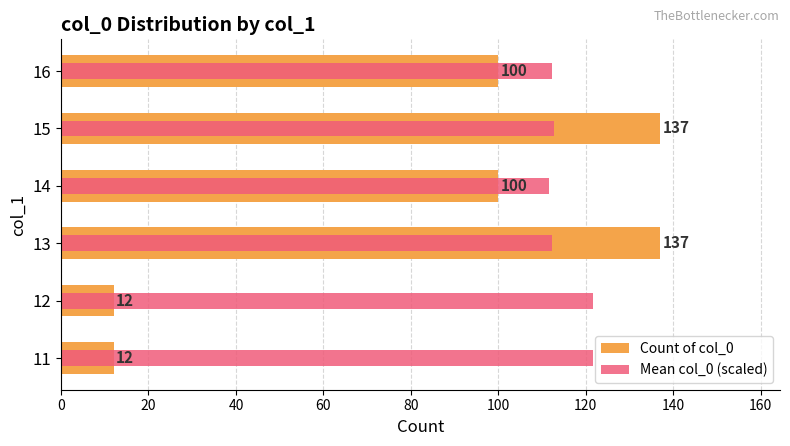

Between 60 and 100, which is larger?

60